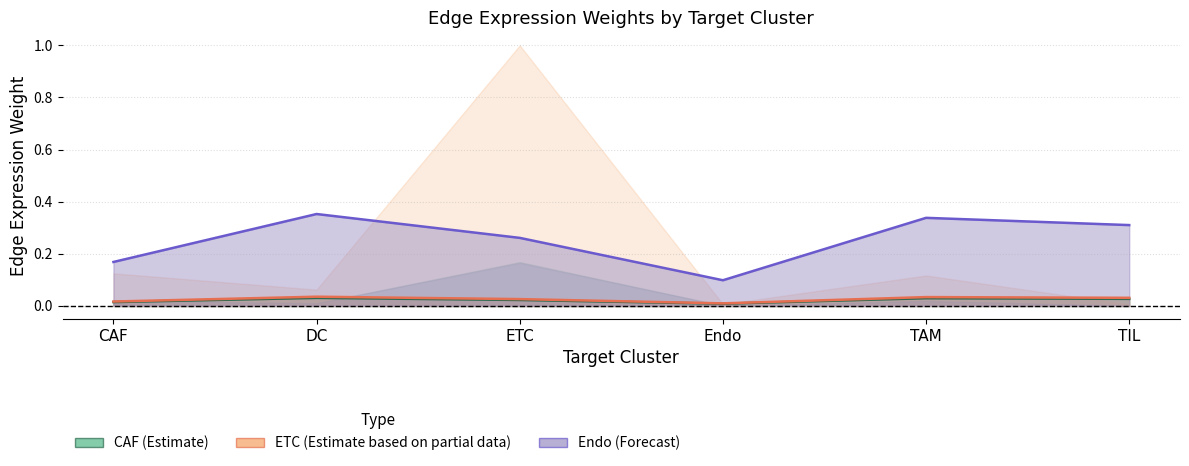

At which label is Endo (Forecast) closest to 0?

Endo